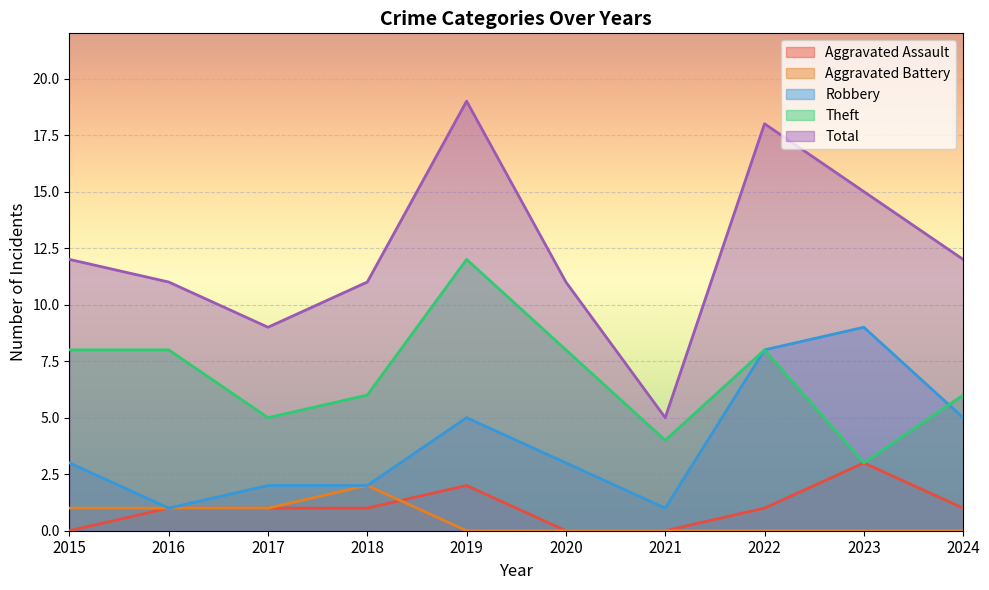

Reading right to left, transcribe all the data shown in this chart.

Aggravated Assault: 1	3	1	0	0	2	1	1	1	0
Aggravated Battery: 0	0	0	0	0	0	2	1	1	1
Robbery: 5	9	8	1	3	5	2	2	1	3
Theft: 6	3	8	4	8	12	6	5	8	8
Total: 12	15	18	5	11	19	11	9	11	12